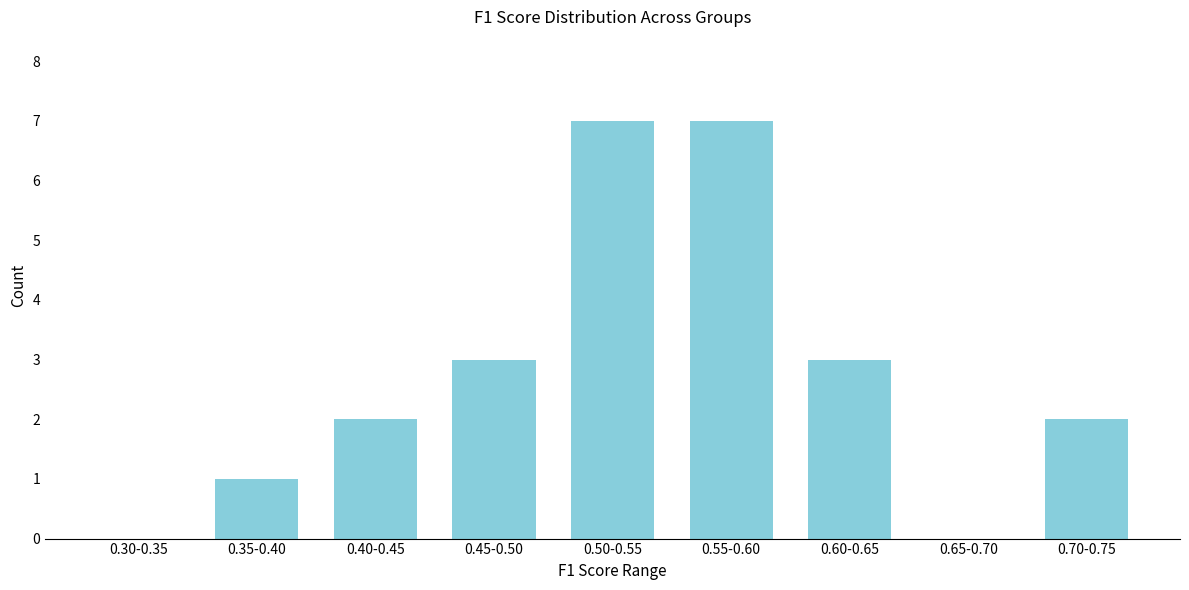

Reading right to left, extract all data points from this chart.

0.70-0.75=2	0.65-0.70=0	0.60-0.65=3	0.55-0.60=7	0.50-0.55=7	0.45-0.50=3	0.40-0.45=2	0.35-0.40=1	0.30-0.35=0